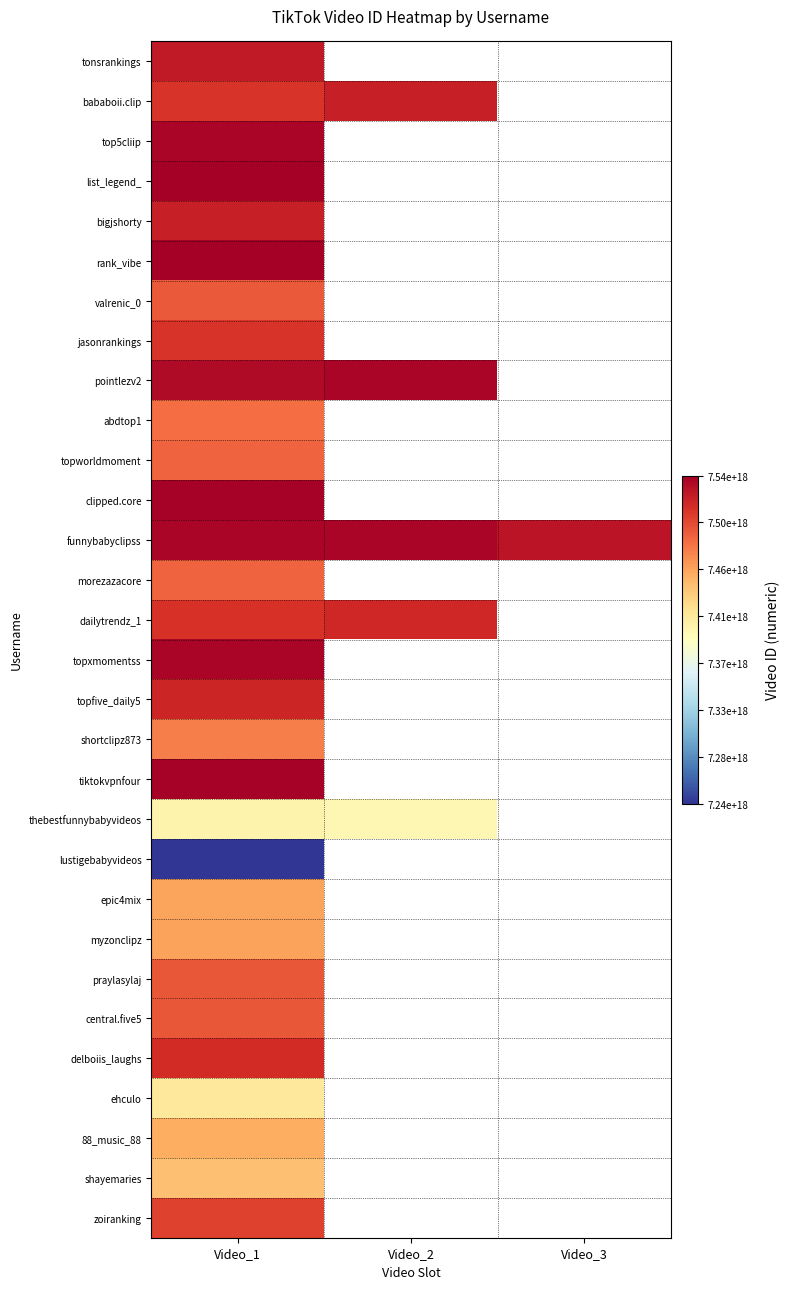

Count the number of data series in this chart.

30